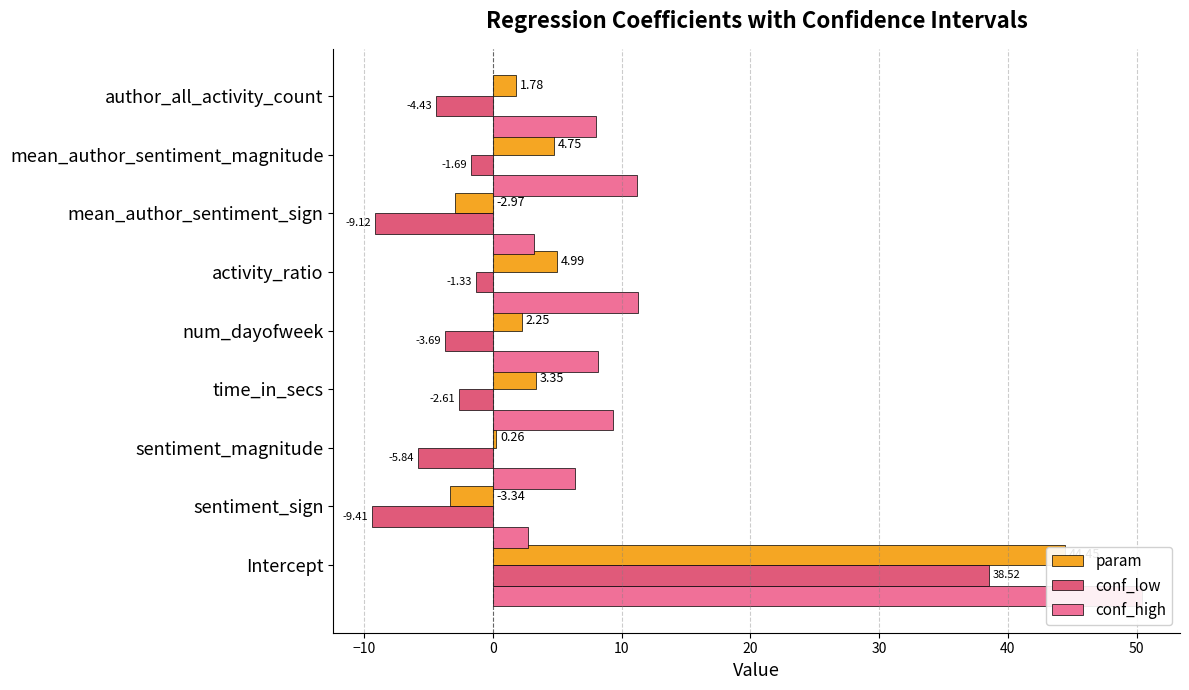

How many data points in conf_high are above 8?

5